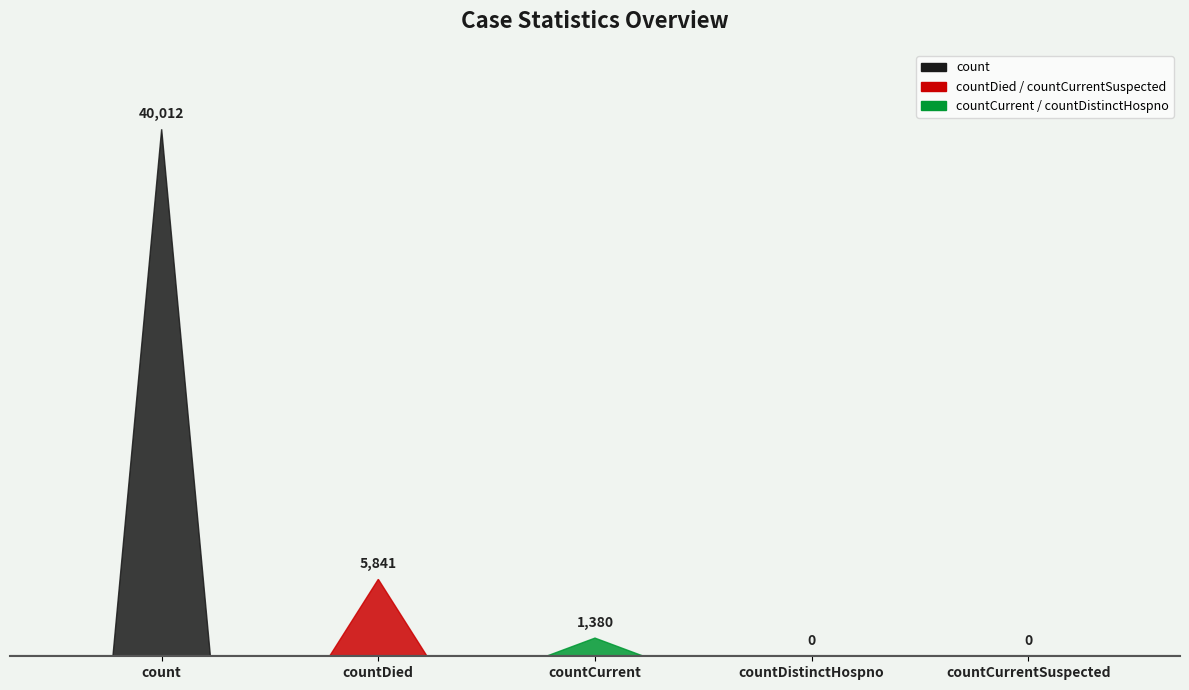

Which category has the lowest value across all series?

countDistinctHospno